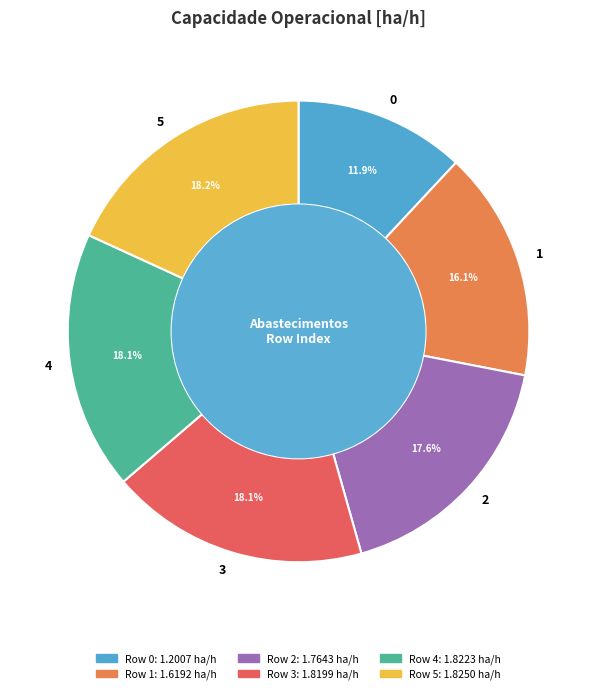

Between 2 and 5, which is larger?

5